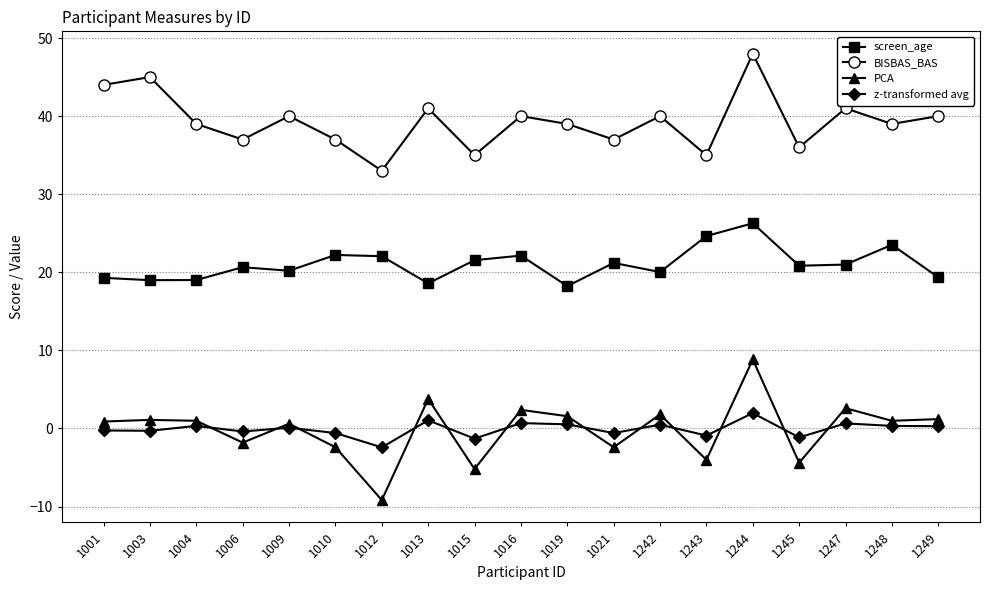

At which label does z-transformed avg reach its minimum?

1012